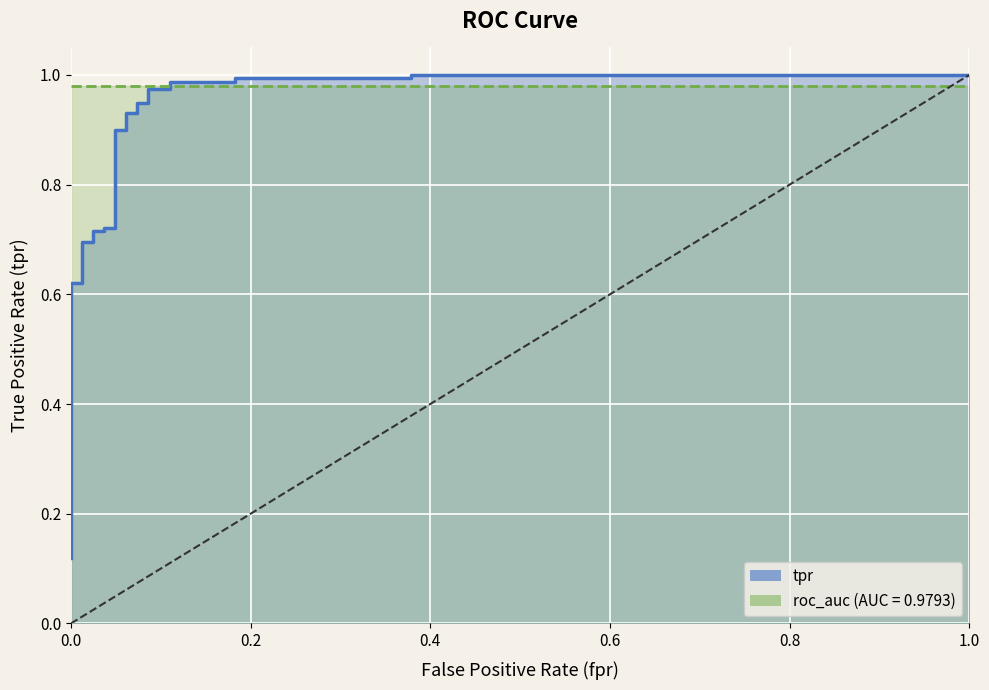

Is it true that the value at 21 is 0.6?

False